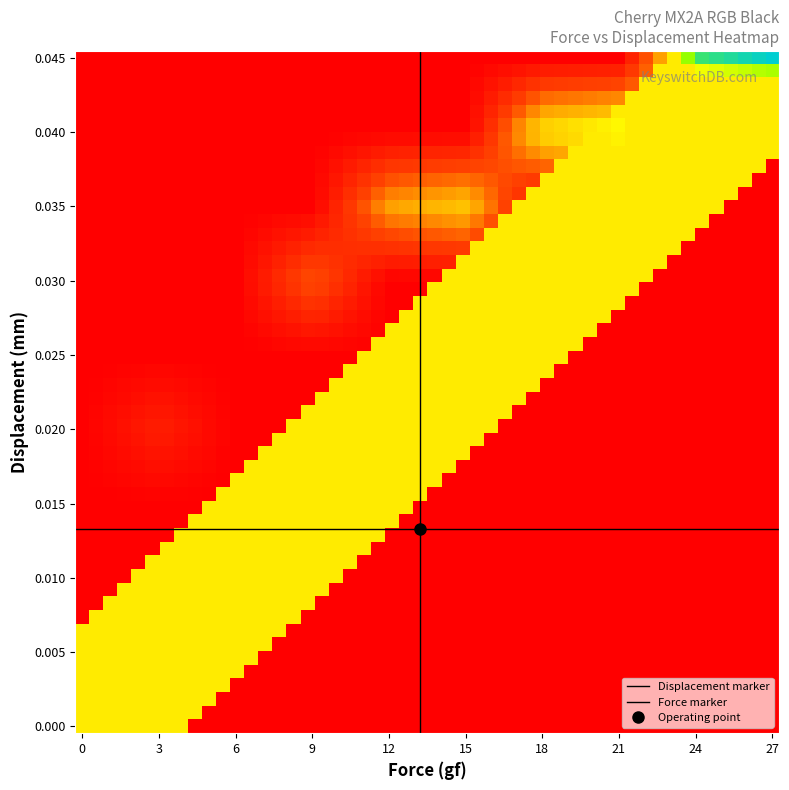

The 0.04 series shows 13.2 at 0.04. True or false?

False